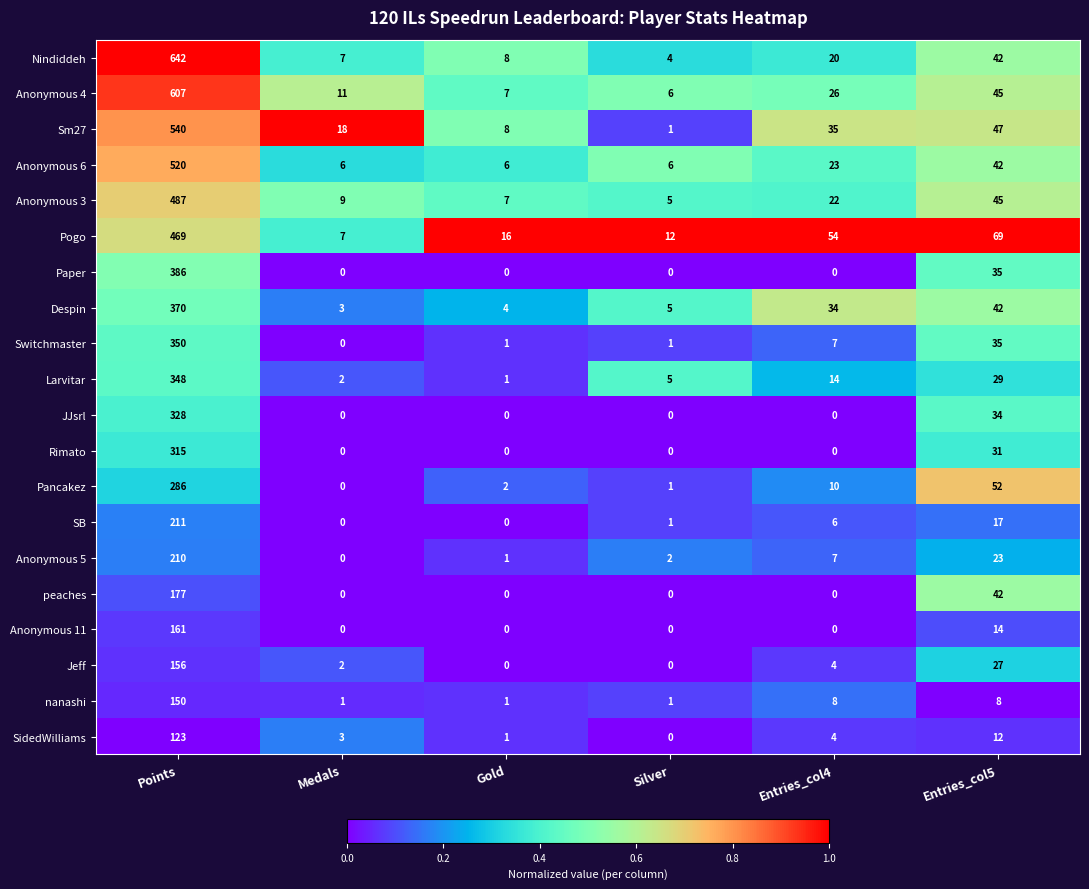

How many distinct data groups are displayed?

20